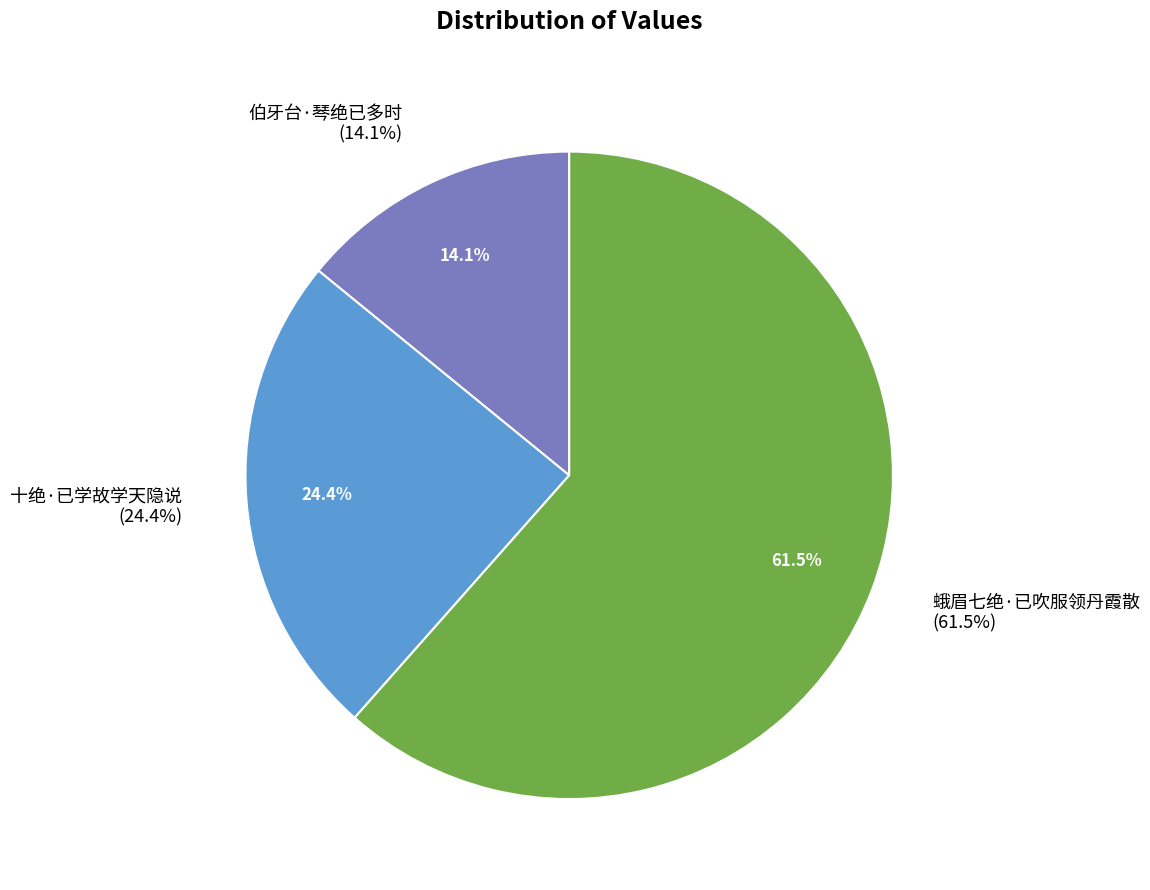

True or false: 伯牙台·琴绝已多时 accounts for 7% of the total.

False